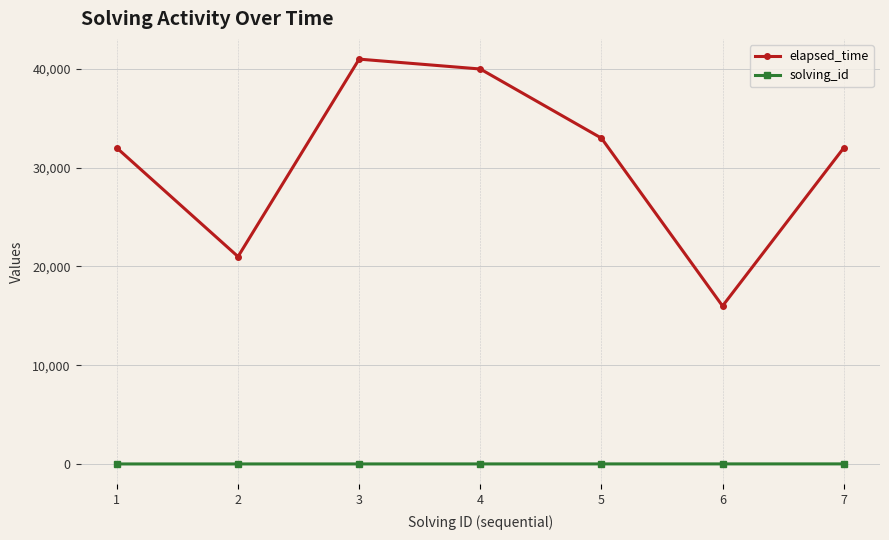

The value of elapsed_time at 4 is 40000. True or false?

True